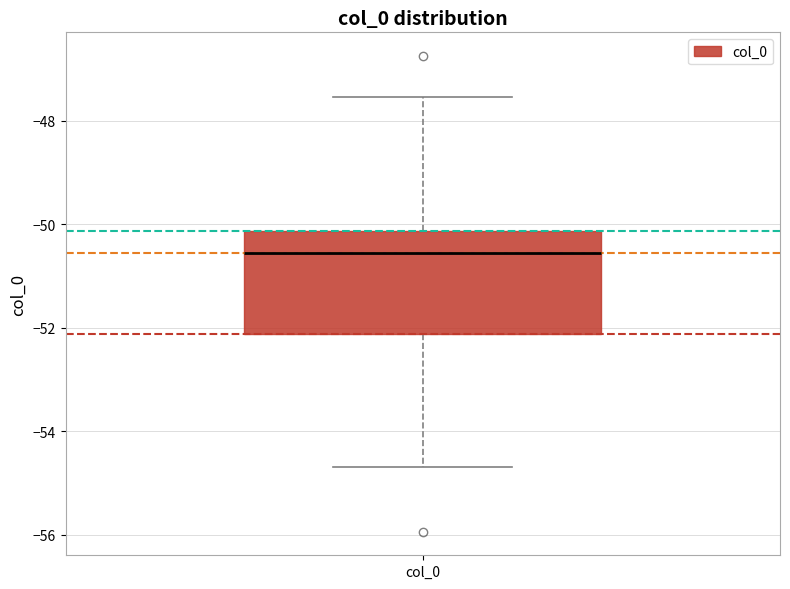

Transcribe this box plot: give where the median line is, the range the box spans, and where the two whiskers end, as read against the y-axis. The values are not printed on the chart, so give them approximately, as read against the axis.

median -50.6, box -52.2 to -50.2, whiskers -54.6 to -47.6